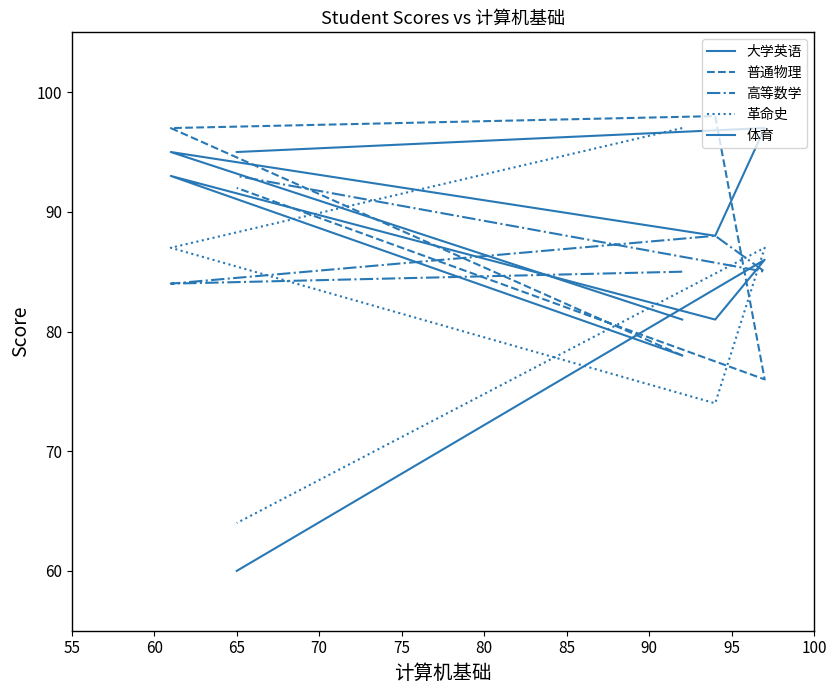

Which series has the largest total across all categories?

体育